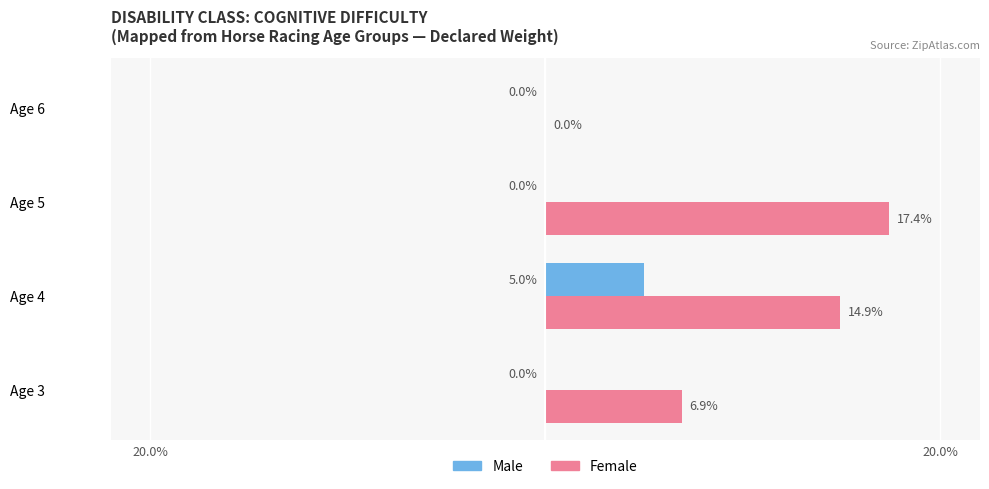

Reading left to right, what are all the values shown in this chart?

Male: 0.0	5.0	0.0	0.0
Female: 6.9	14.9	17.4	0.0